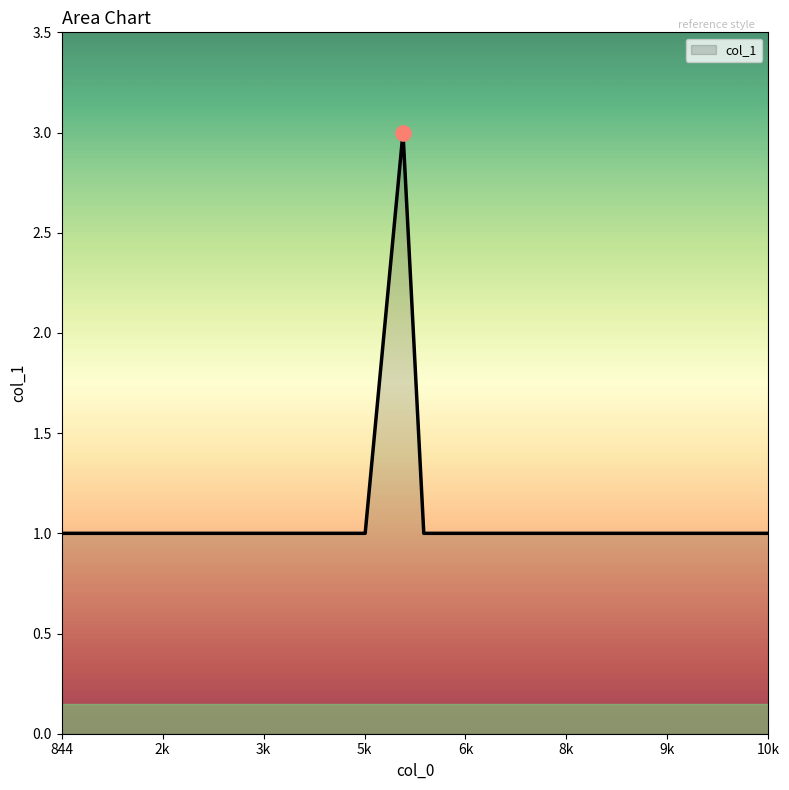

What is the greatest value displayed?

3